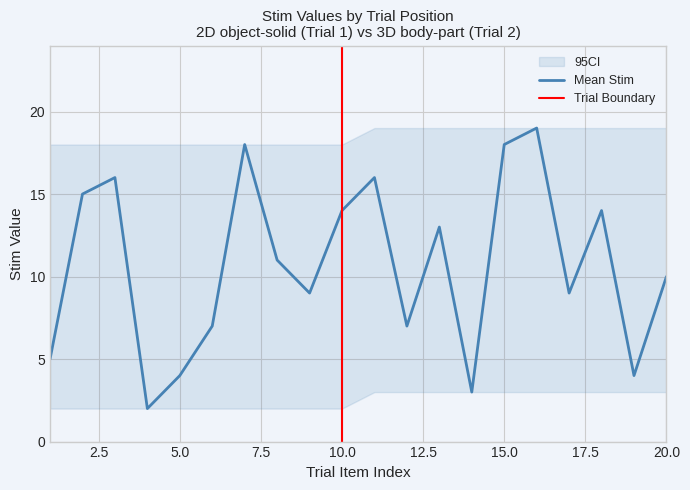

What is the value of the CI_upper point at the 8th from the left?

18